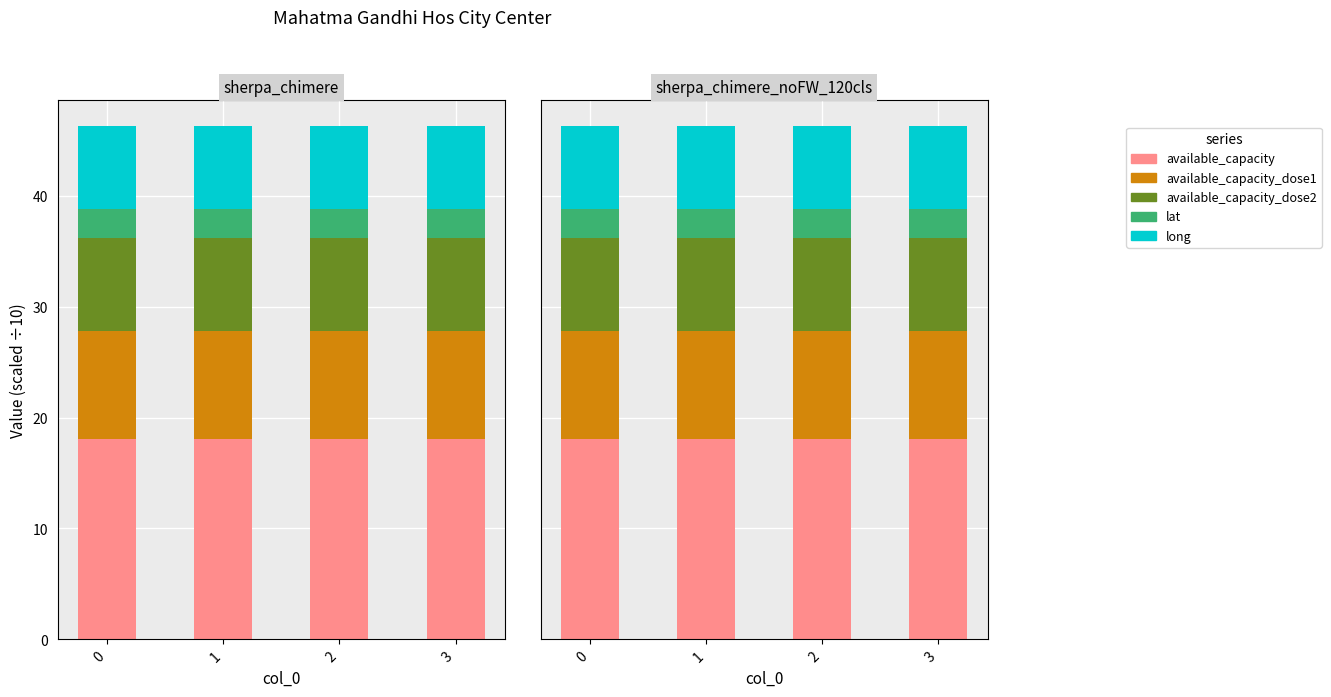

Is it true that available_capacity_dose1 equals 9.7 at 1?

True